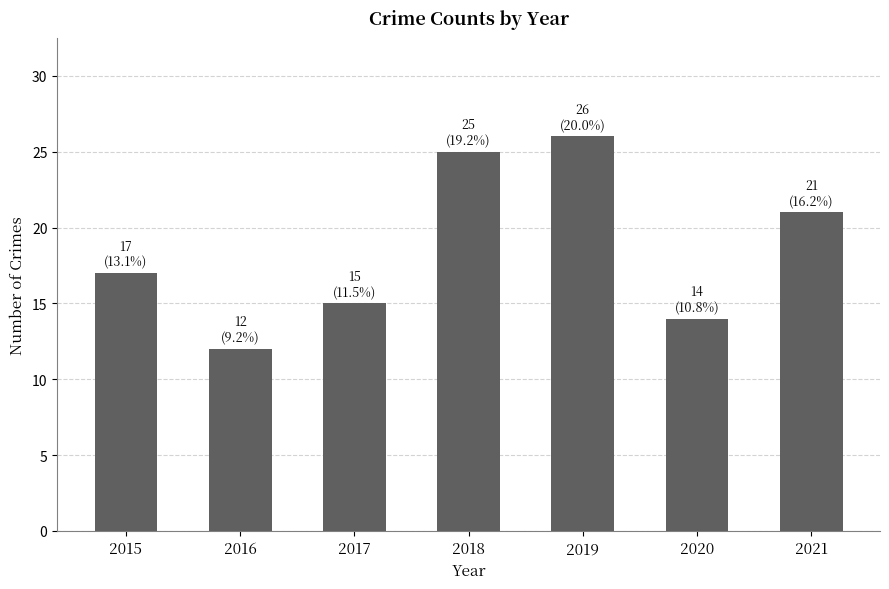

Which has a higher value, 2020 or 2017?

2017